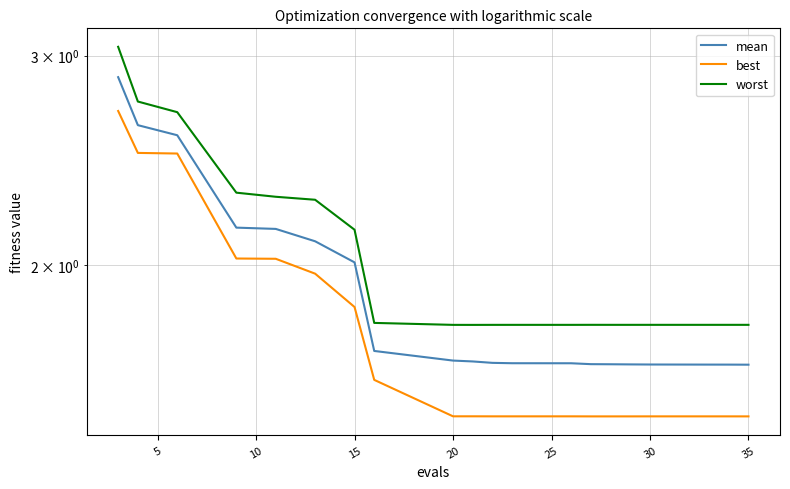

Which series has the largest total across all categories?

worst